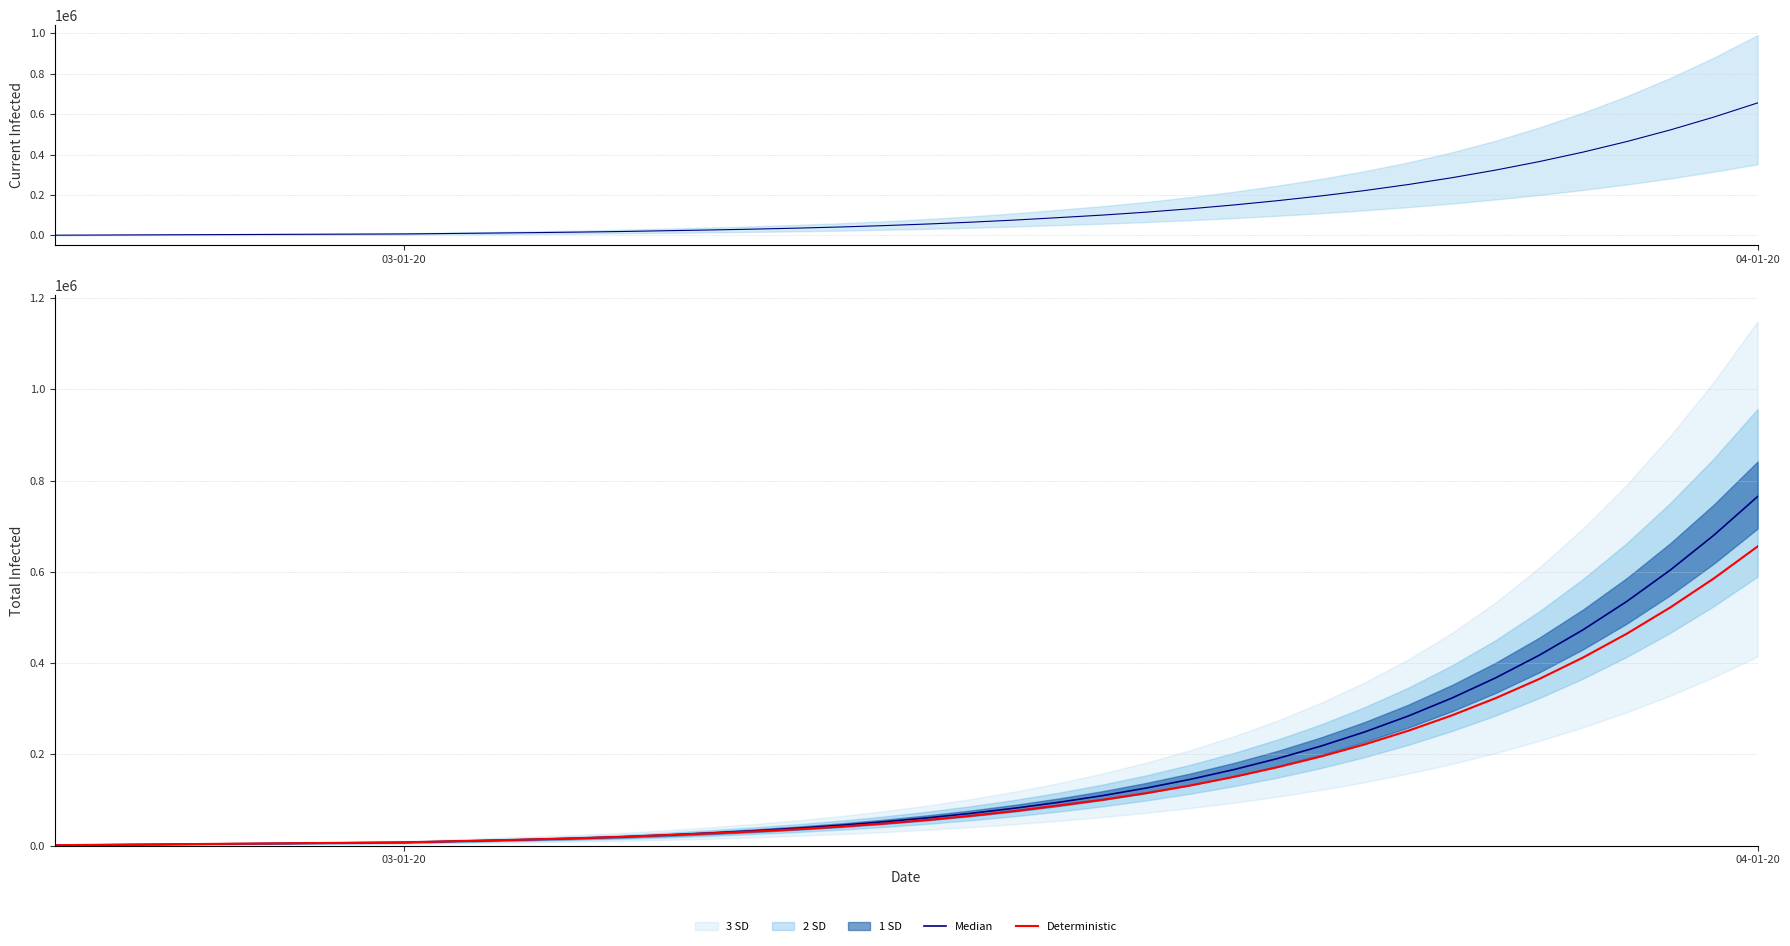

What is the value of the Deterministic point at the 30th from the left?

195135